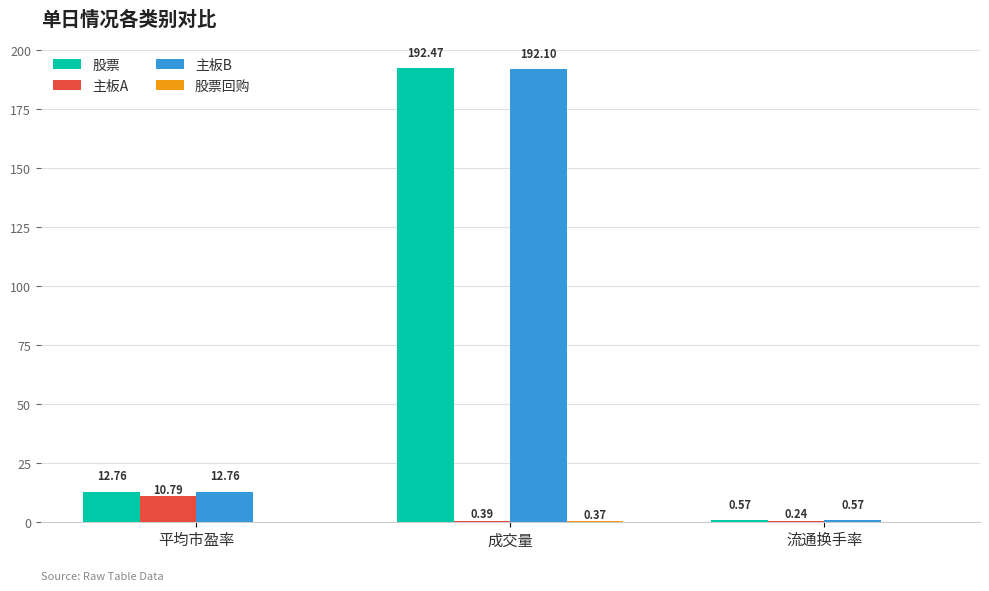

What is the sum of the 股票 values at 成交量 and 流通换手率?

193.0